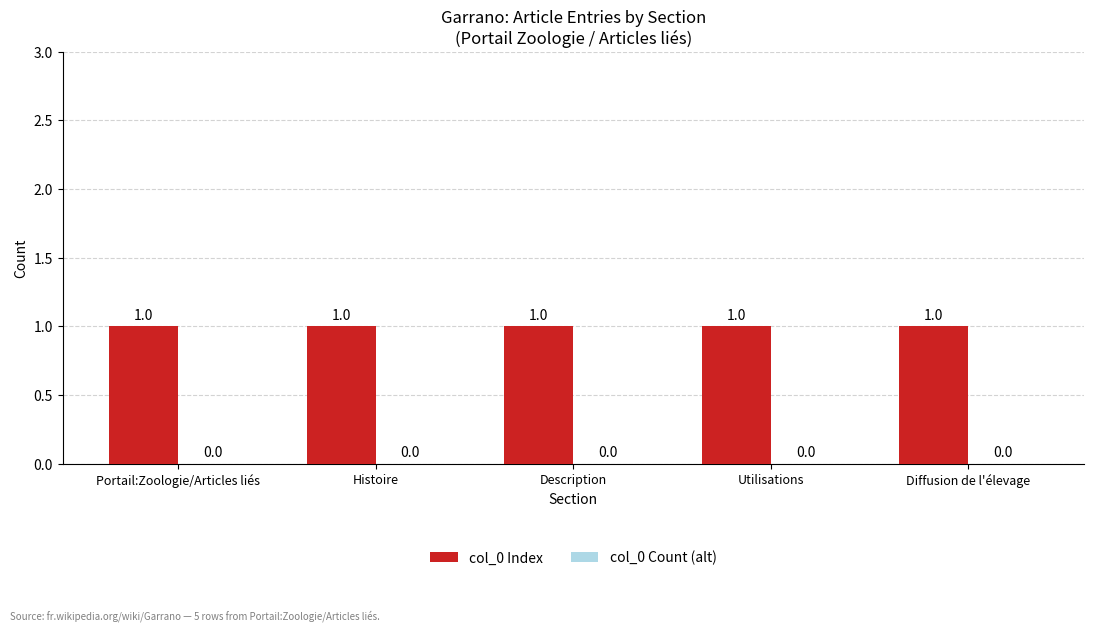

Count the number of data series in this chart.

2